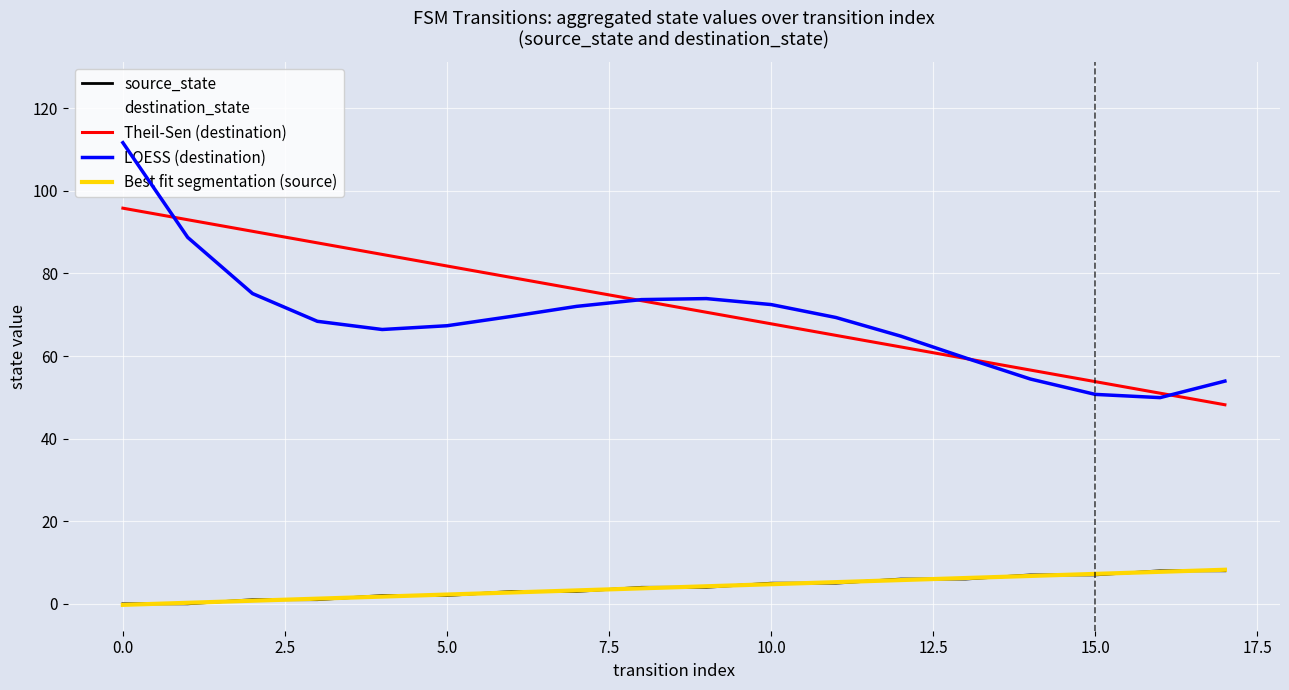

Does the chart have visible grid lines?

Yes